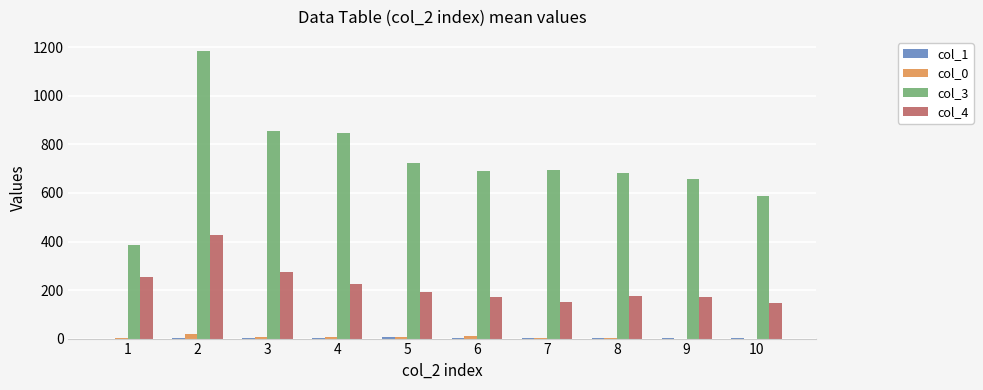

Which series has the largest total across all categories?

col_3